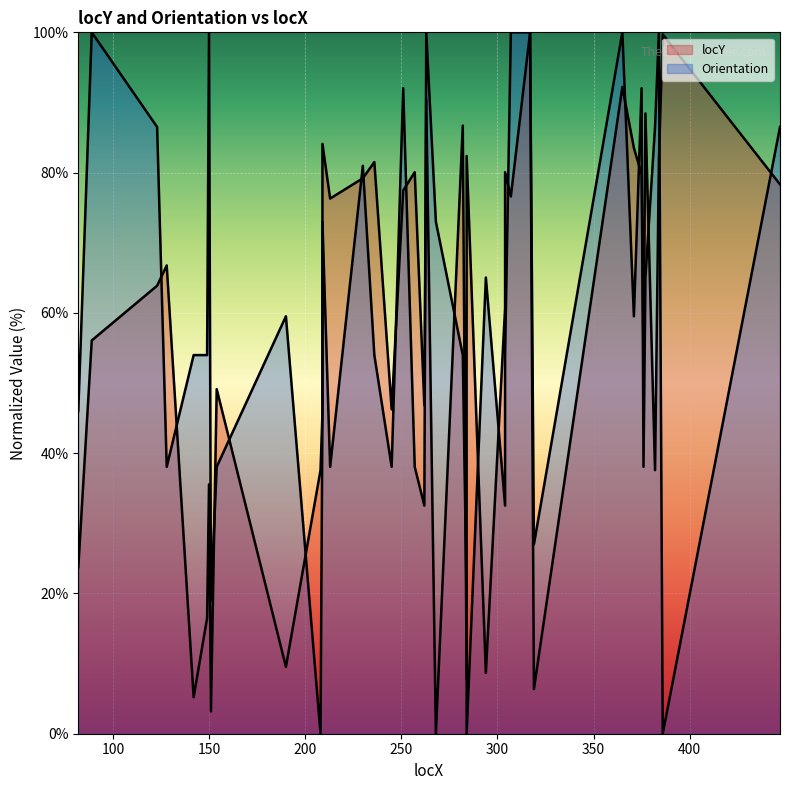

What is the sum of the locY values at 236 and 142?

86.7